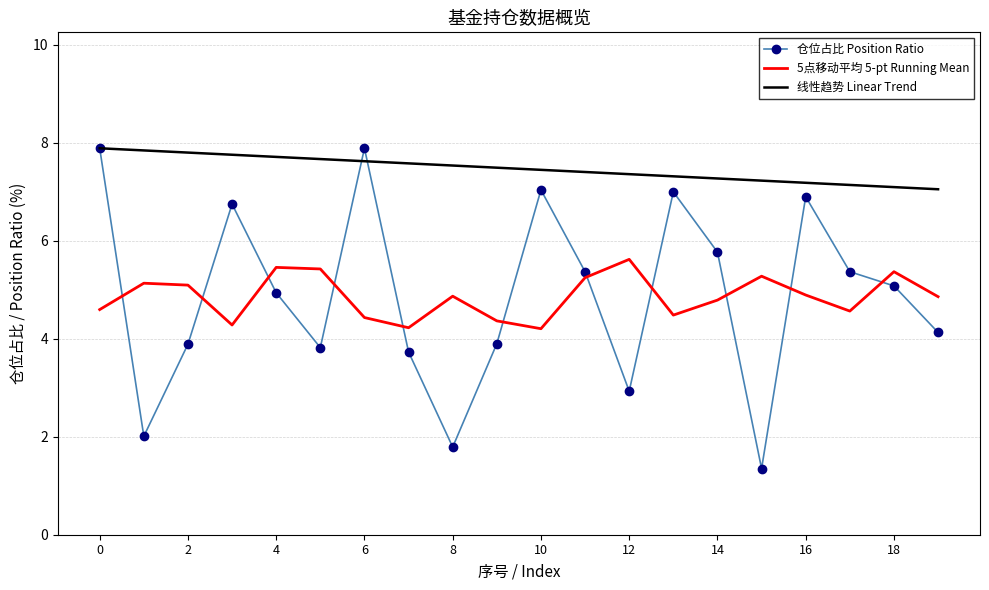

What is the sum of all 线性趋势 Linear Trend values?

149.4